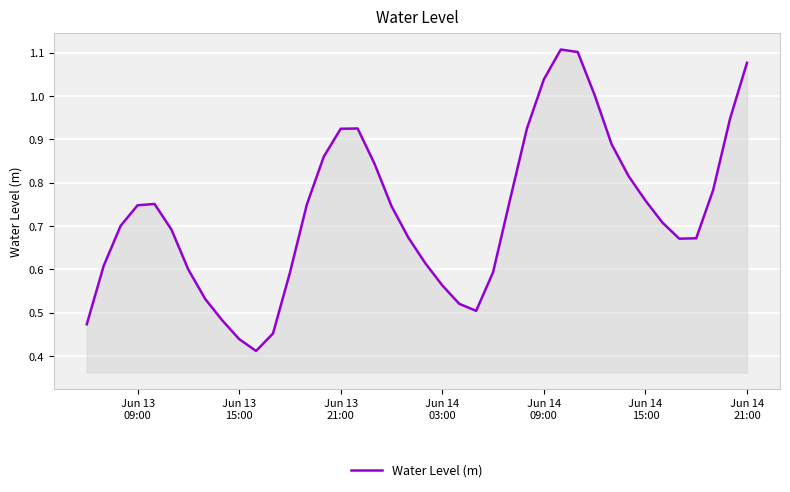

Reading right to left, list all the values displayed in this chart.

1.1	0.9	0.8	0.7	0.7	0.7	0.8	0.8	0.9	1.0	1.1	1.1	1.0	0.9	0.8	0.6	0.5	0.5	0.6	0.6	0.7	0.7	0.8	0.9	0.9	0.9	0.7	0.6	0.5	0.4	0.4	0.5	0.5	0.6	0.7	0.8	0.7	0.7	0.6	0.5